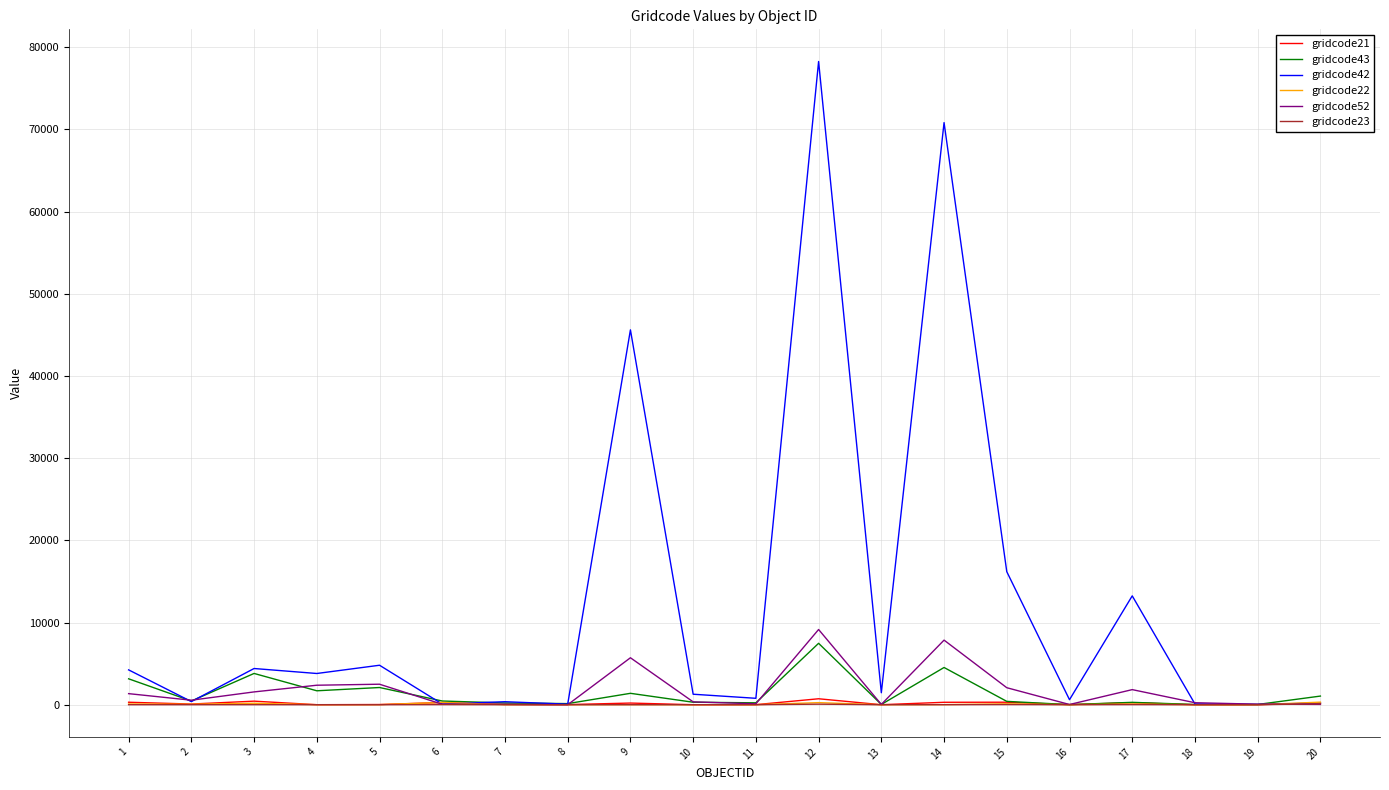

At which category is the sum across all series the highest?

12